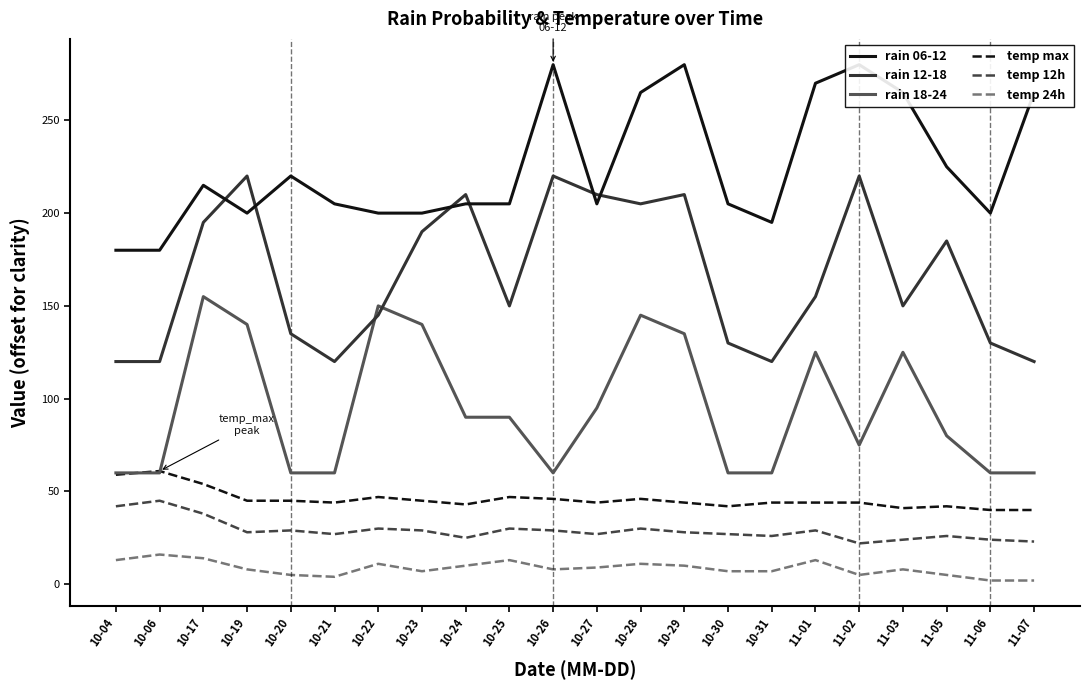

Which category has the lowest value across all series?

11-06